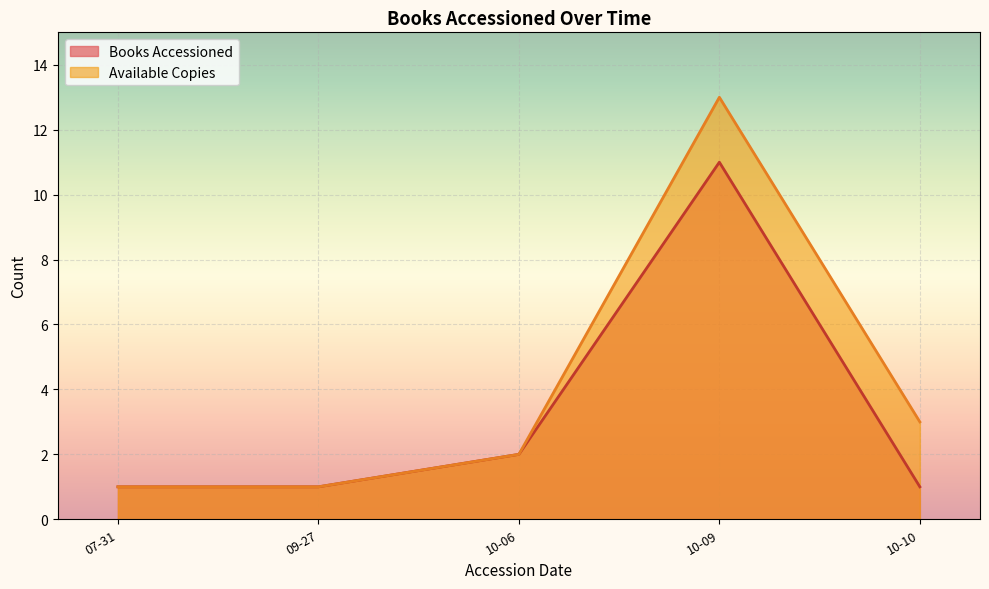

Count the number of data series in this chart.

2